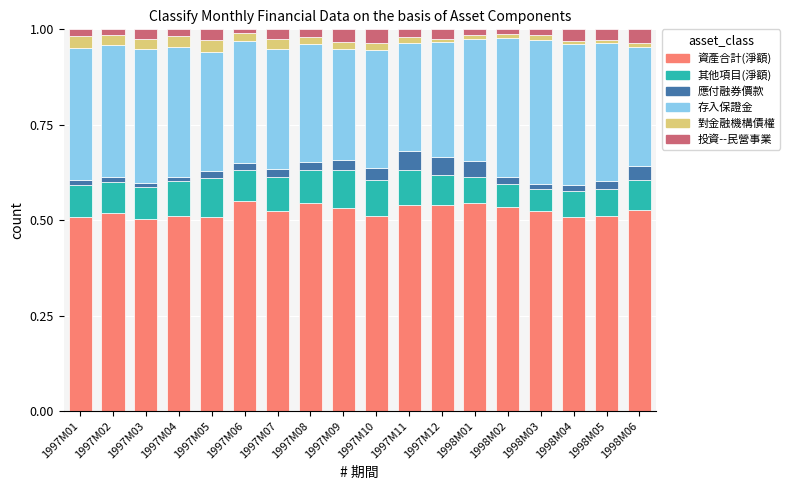

True or false: 資產合計(淨額) has a value of 0.3 at 1997M09.

False